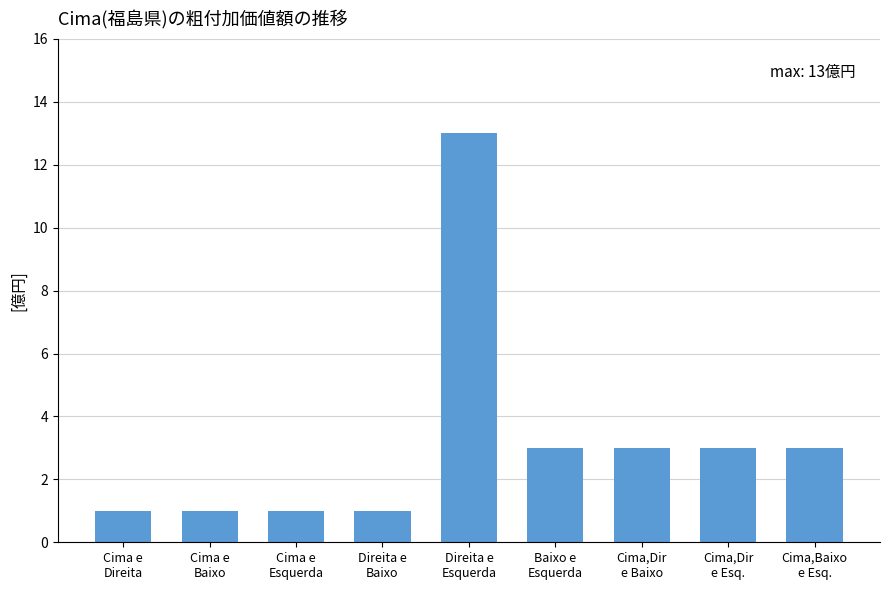

Read the value at Baixo e
Esquerda, to the nearest 5.

5